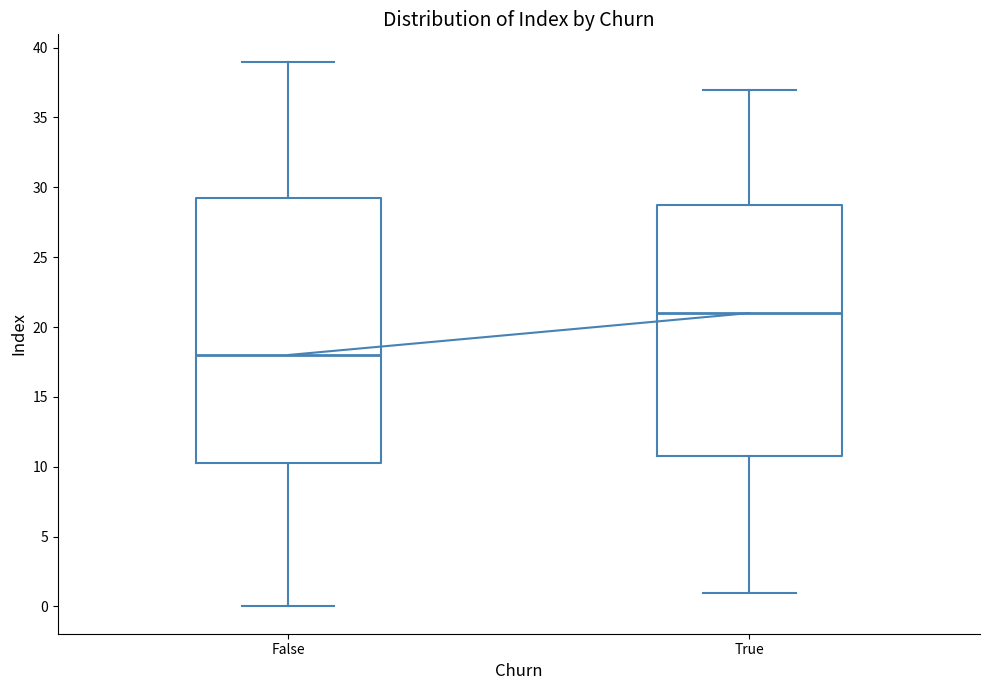

Comparing the boxes themselves (not the whiskers), which one is the tallest?

False